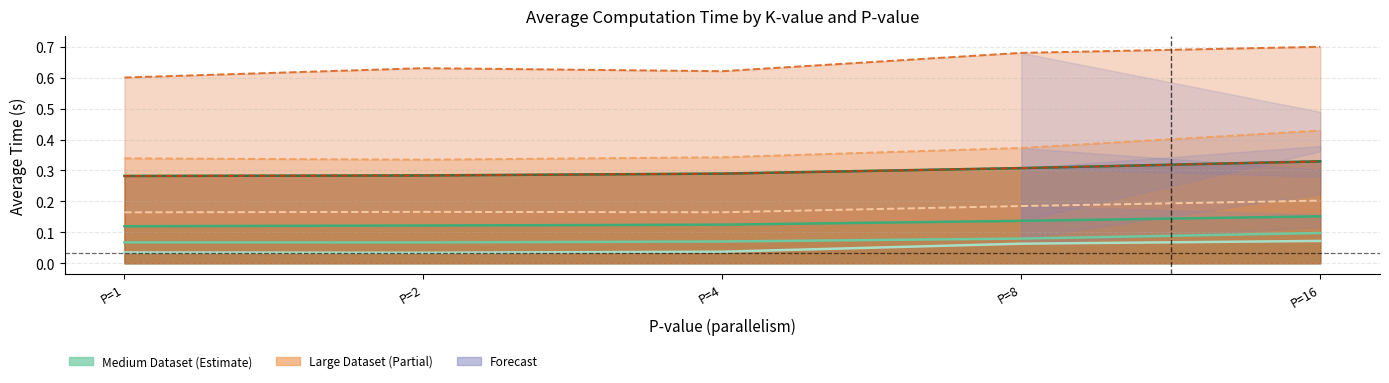

What is the value of the 3rd point from the left?

0.3